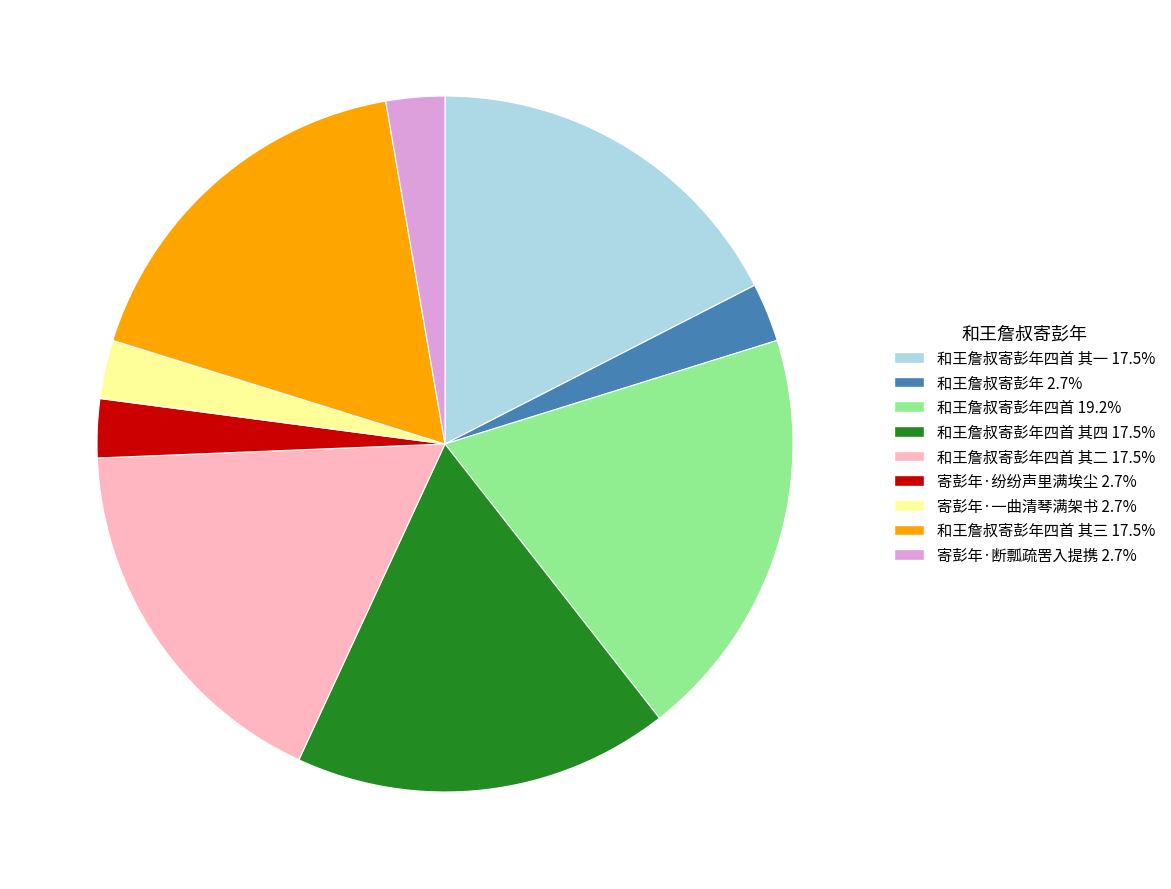

Is there any slice that represents more than half of the pie?

No